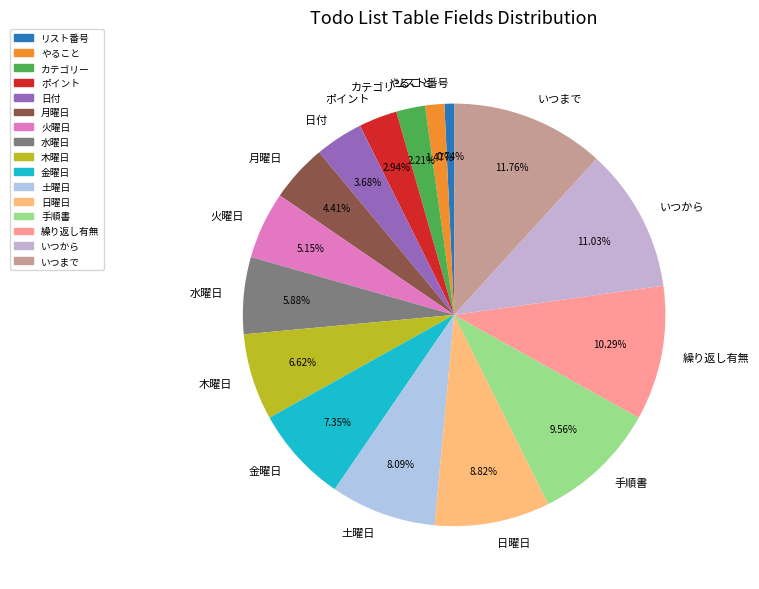

To the nearest percent, what is the combined percentage of リスト番号 and 月曜日?

5%